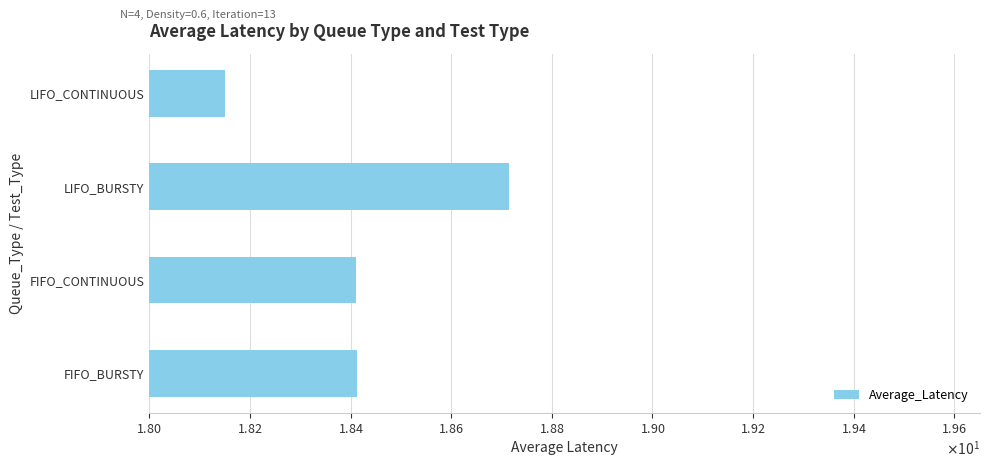

Are the bars horizontal?

Yes